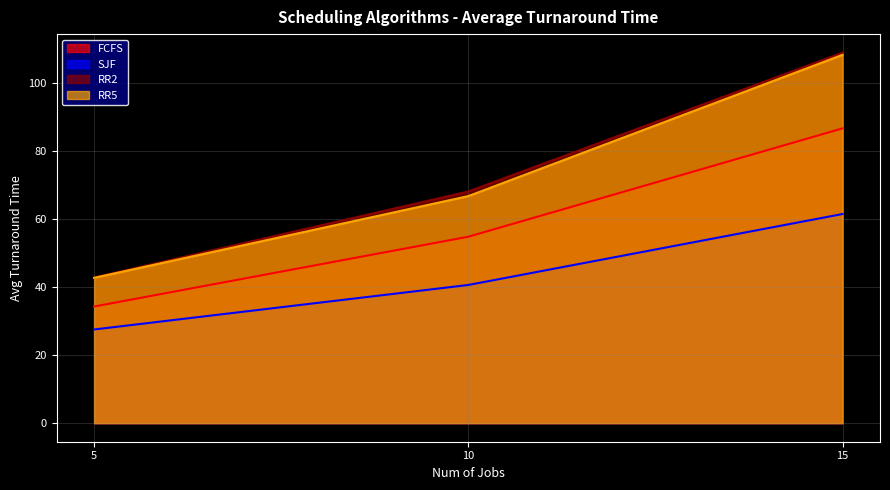

List the series in order of their peak value, highest first.

RR2, RR5, FCFS, SJF